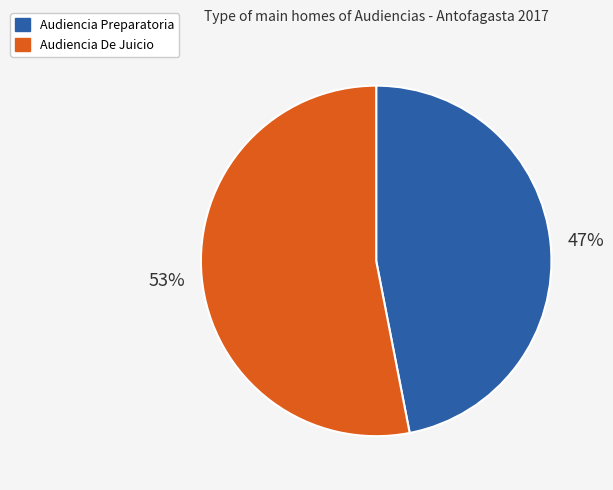

How many segments does this pie chart have?

2